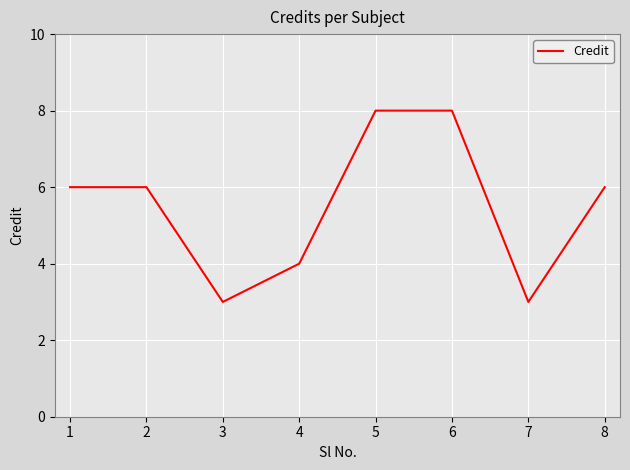

What is the difference between the maximum and minimum values?

5